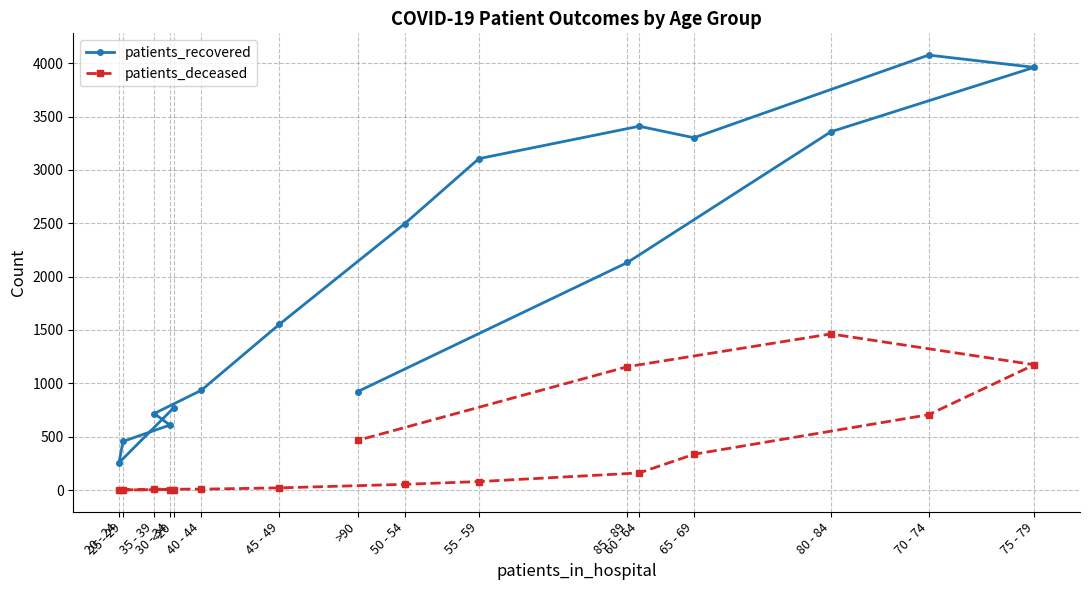

At which category does patients_deceased reach its first local valley?

20 - 24